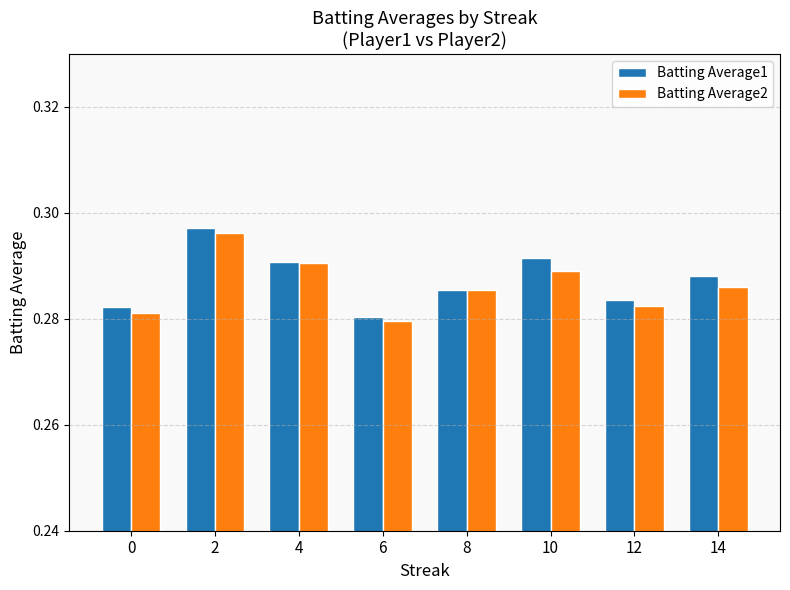

Which series has the widest spread of values?

Batting Average1